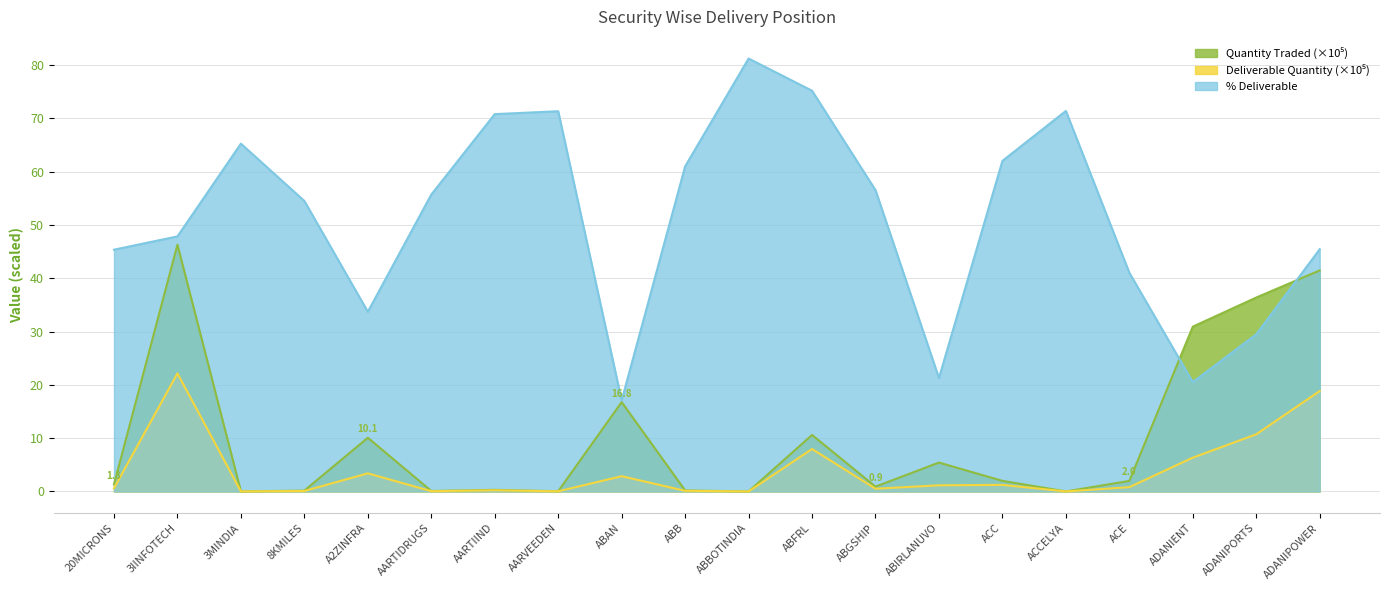

How many lines are shown in the chart?

3